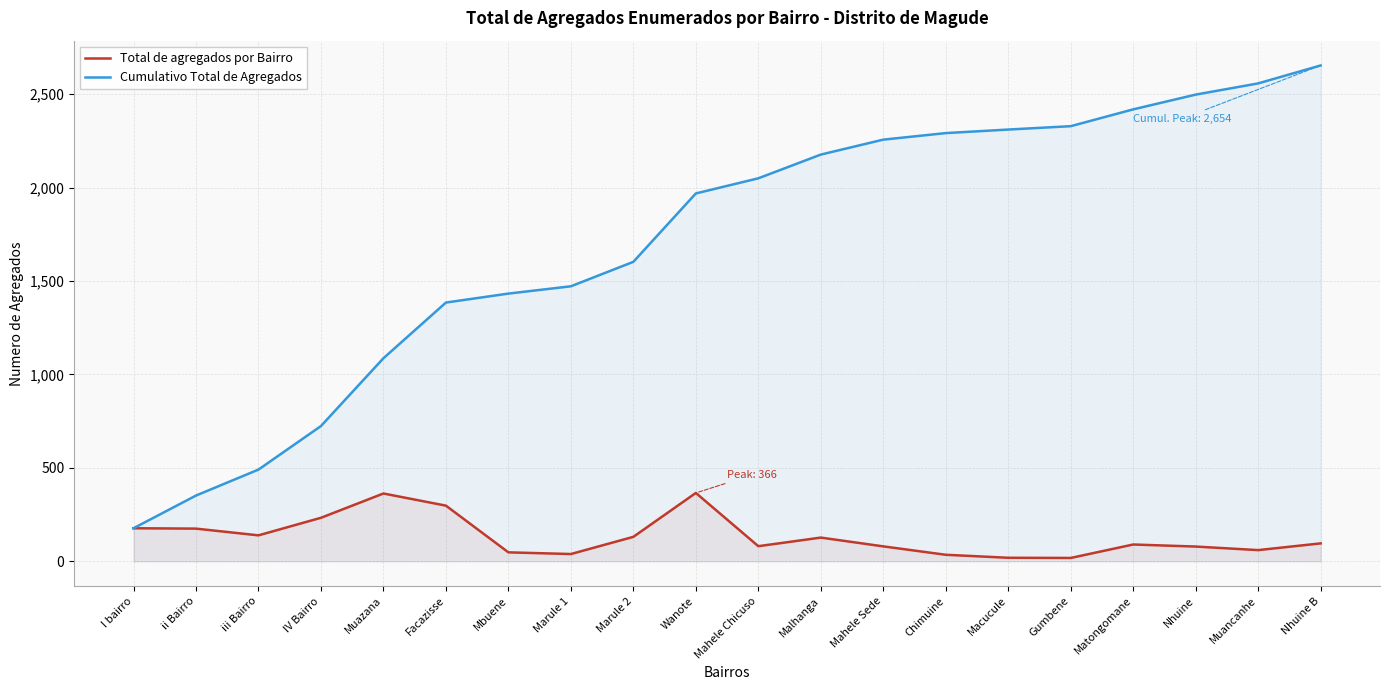

Where is Cumulativo Total de Agregados nearest to the value 1415?

Mbuene